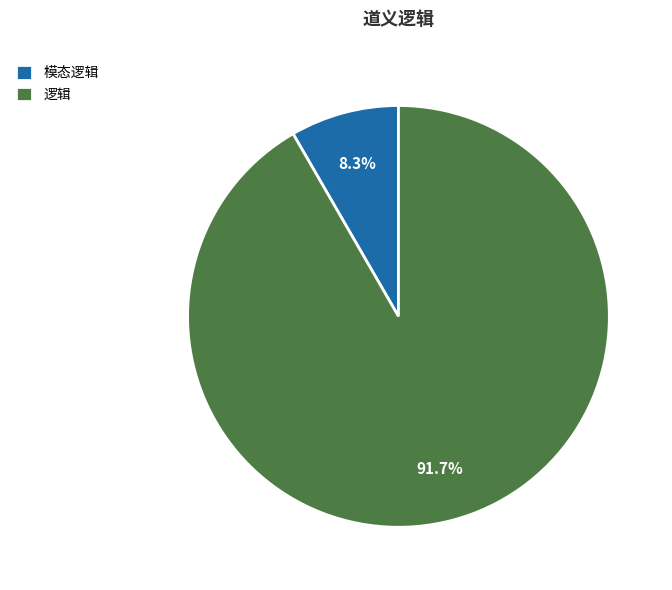

True or false: 逻辑 accounts for 92% of the total.

True